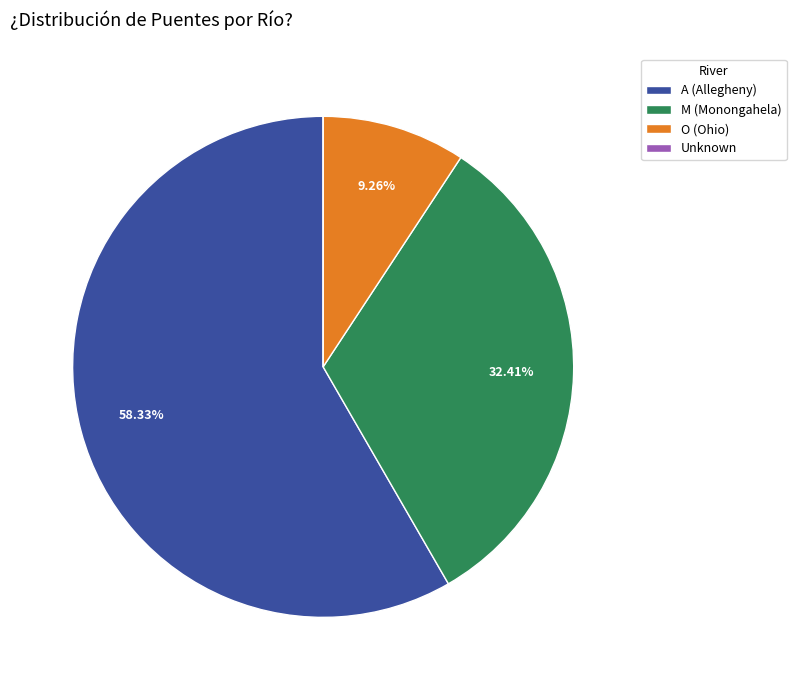

Is the sum of A (Allegheny) and O (Ohio) greater than half?

Yes